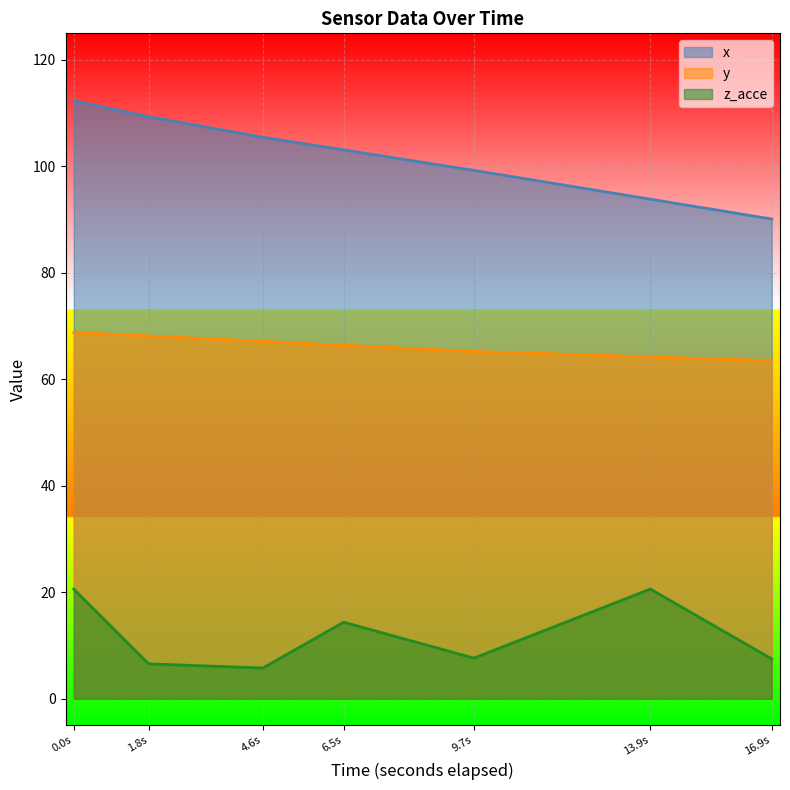

How many data points in x are less than 103?

3